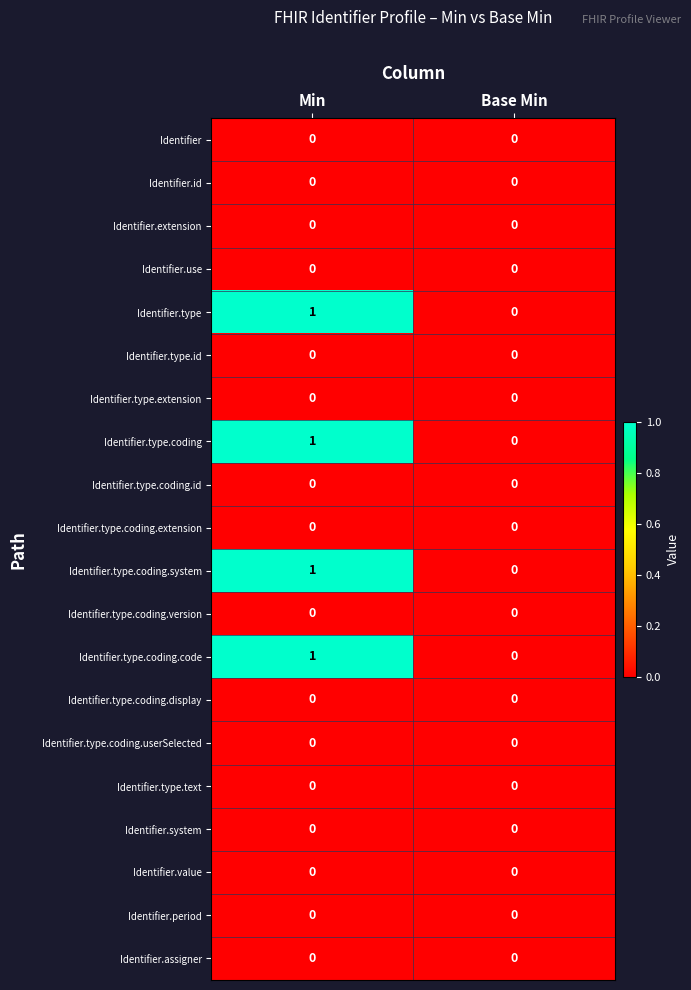

The Identifier.extension series shows 0 at Min. True or false?

True